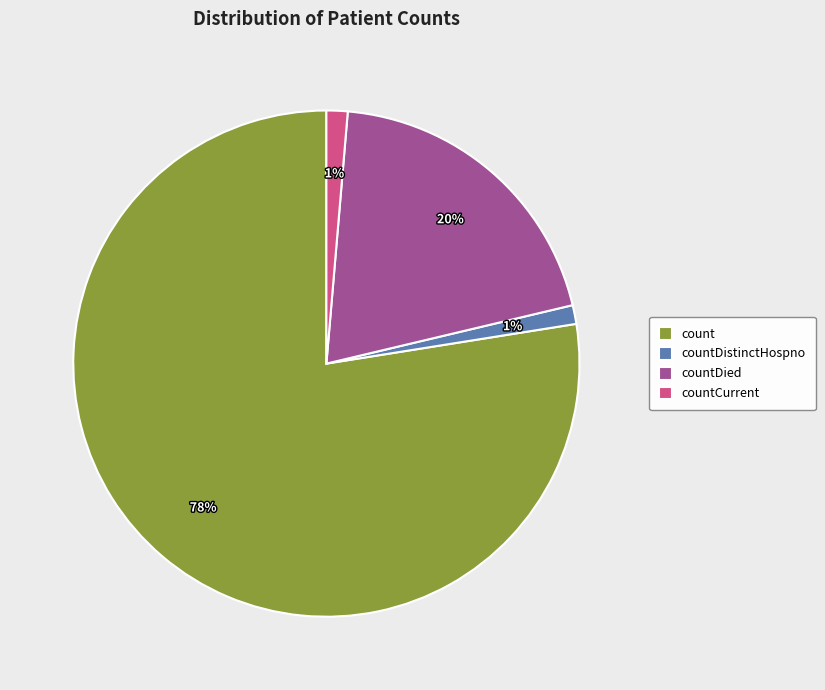

To the nearest percent, what is the difference between the countDistinctHospno and countDied slice percentages?

19%